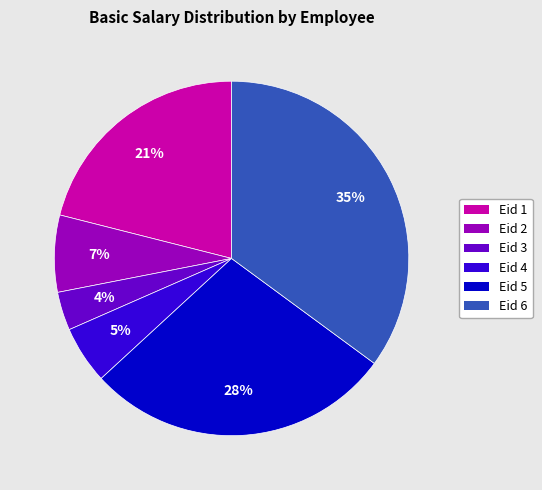

The Eid 1 slice represents 30% of the pie. True or false?

False